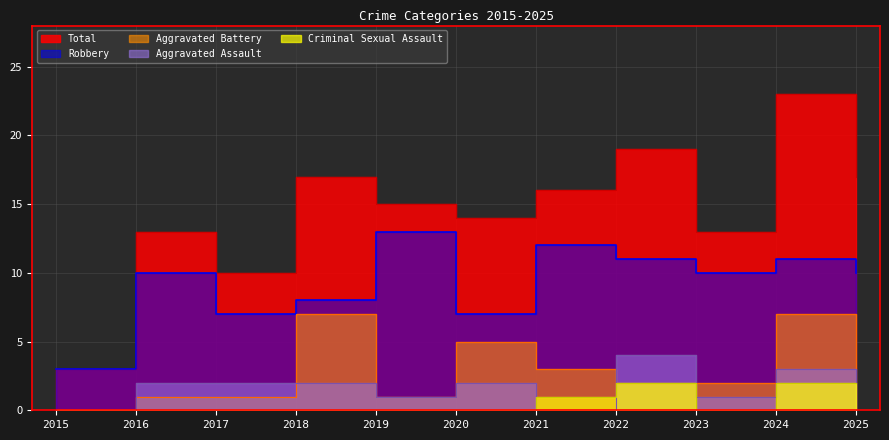

Where is the first local maximum for Criminal Sexual Assault?

2022